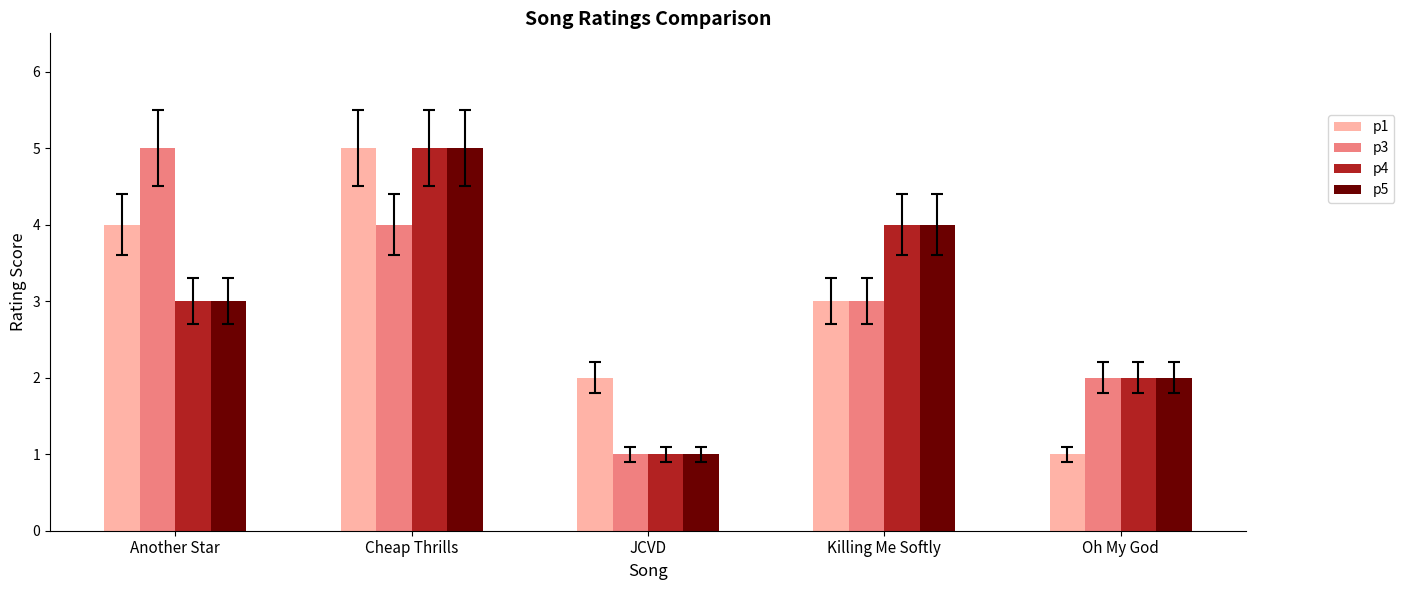

What is the maximum value shown in the chart?

5